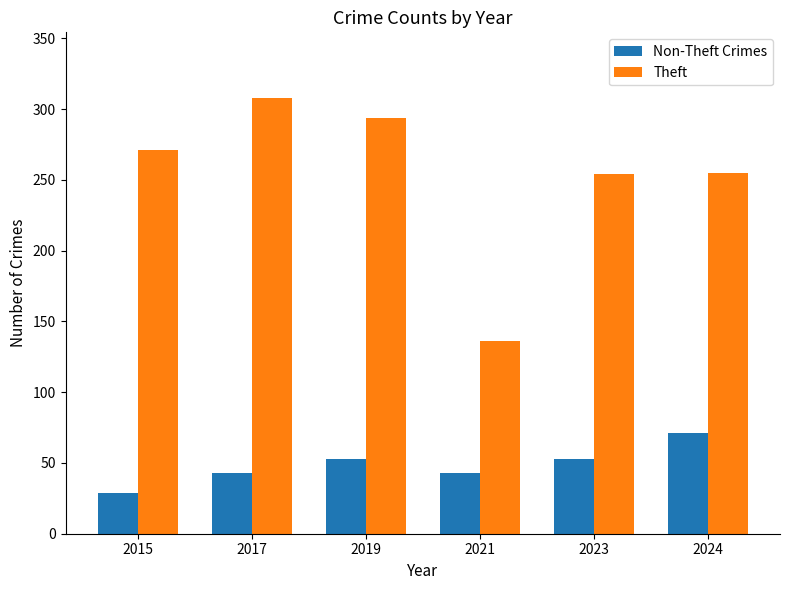

What is the maximum value shown in the chart?

308